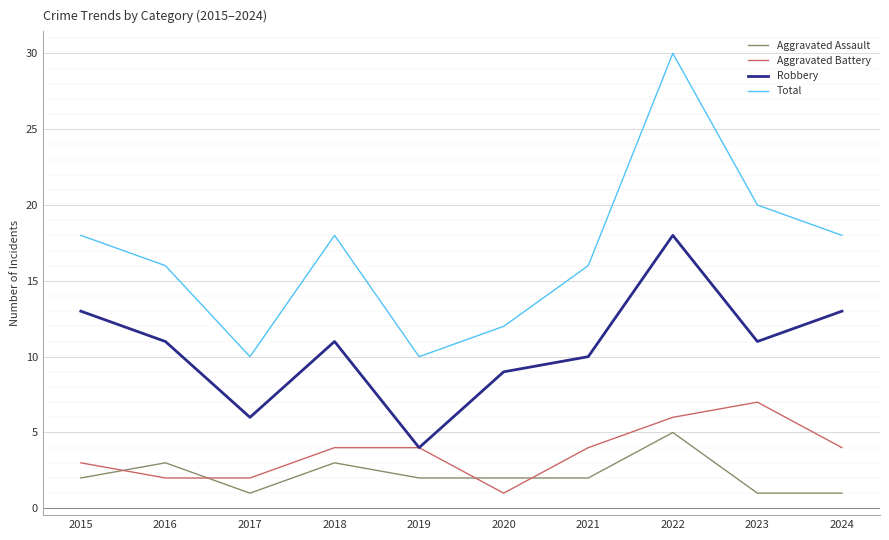

How many categories are shown in the chart?

10